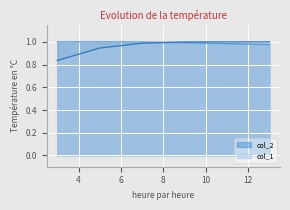

True or false: col_1 has more than 1 interior local peaks.

False